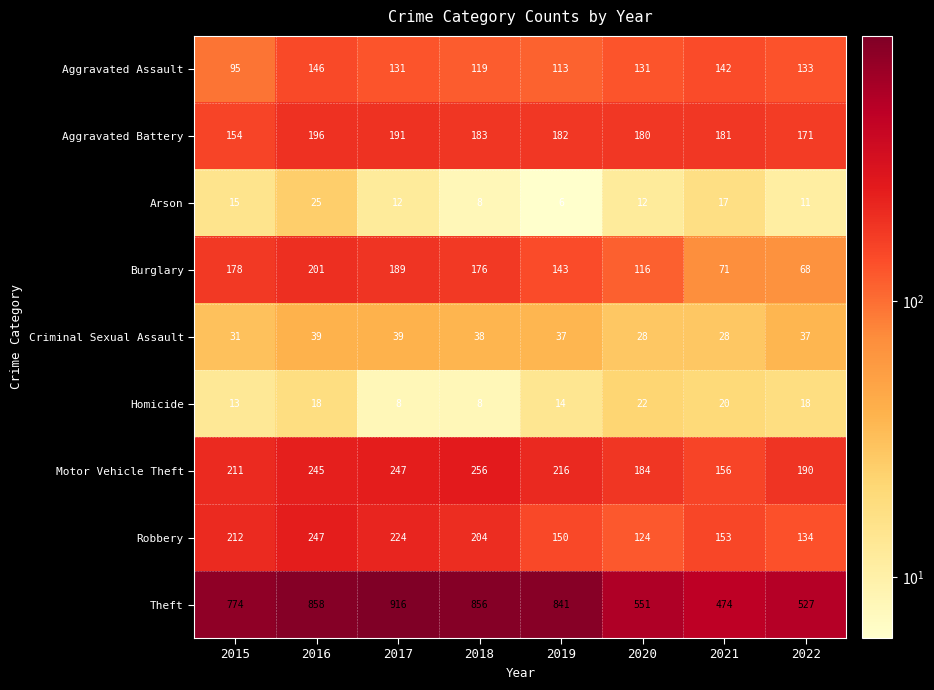

What is the difference between the highest and lowest values at 2015?

761